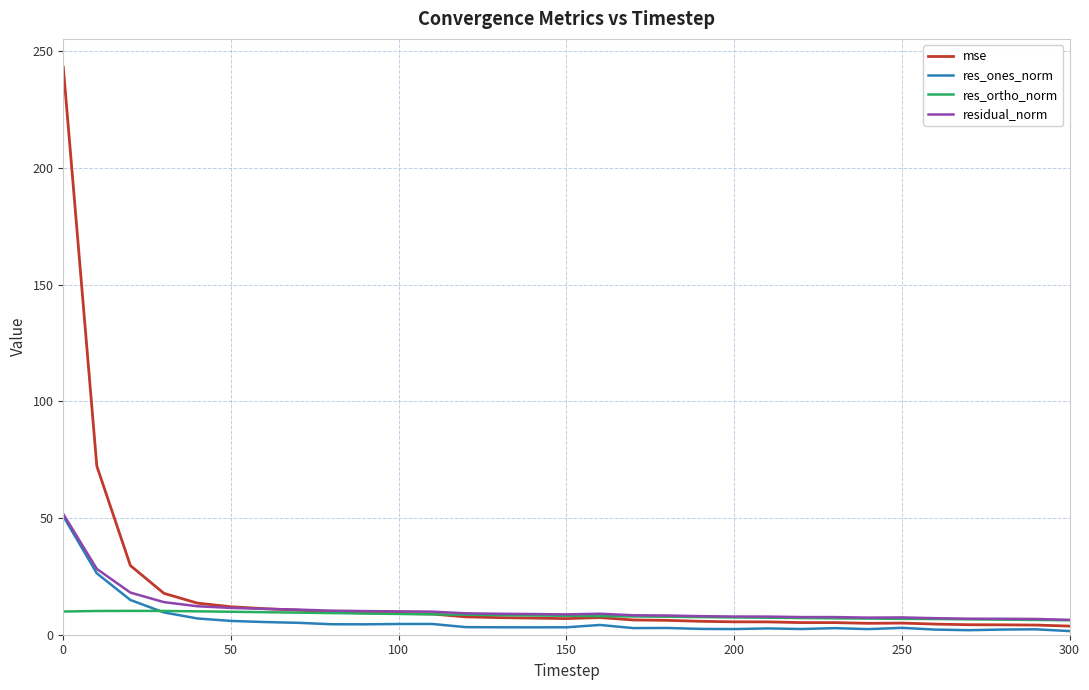

What are all the series names shown in the legend?

mse, res_ones_norm, res_ortho_norm, residual_norm